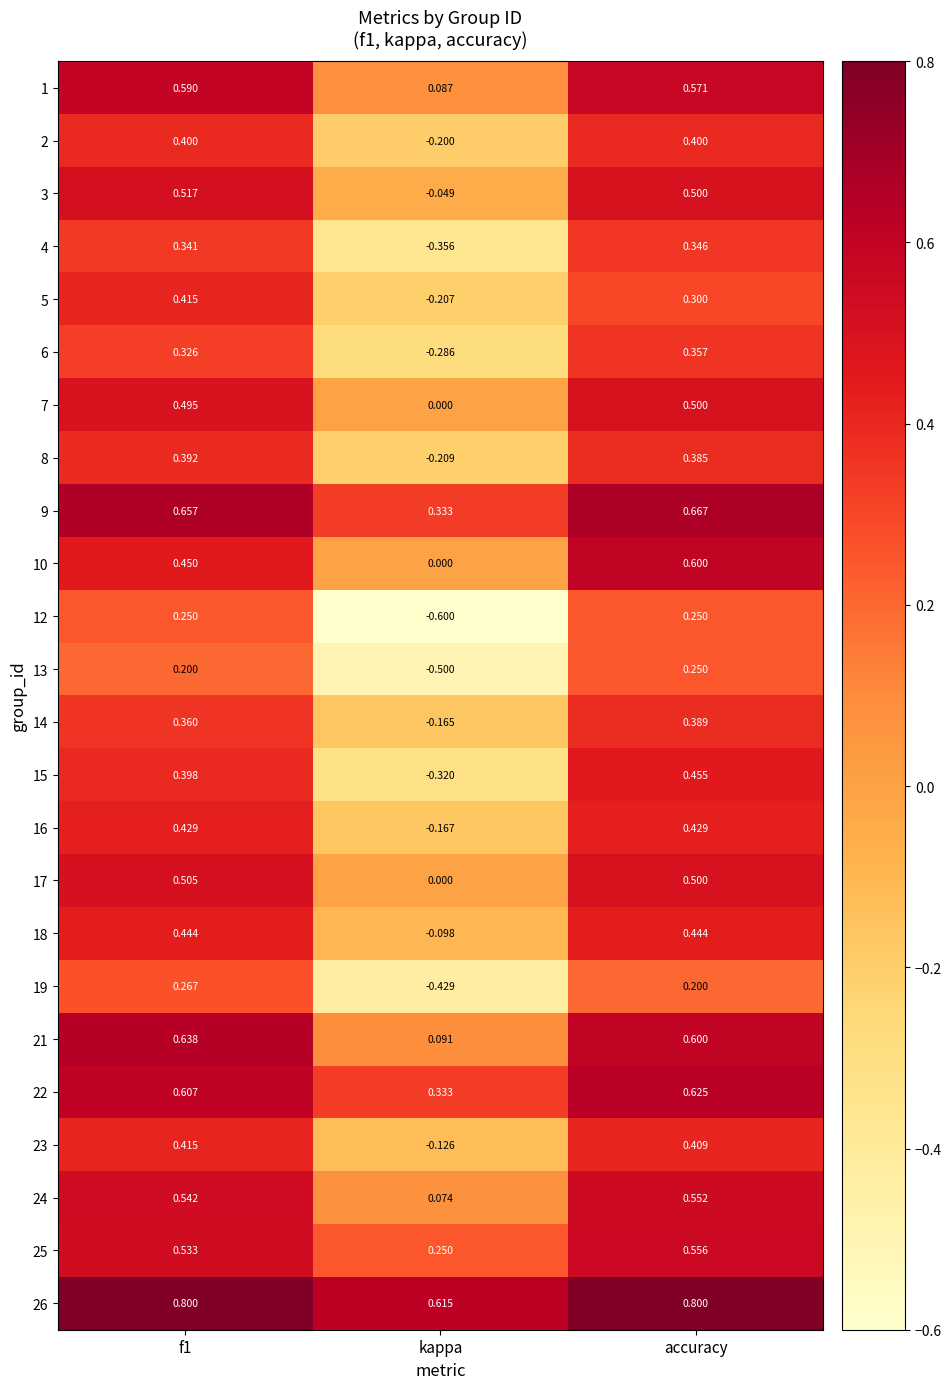

Where is 25 nearest to the value 0?

kappa